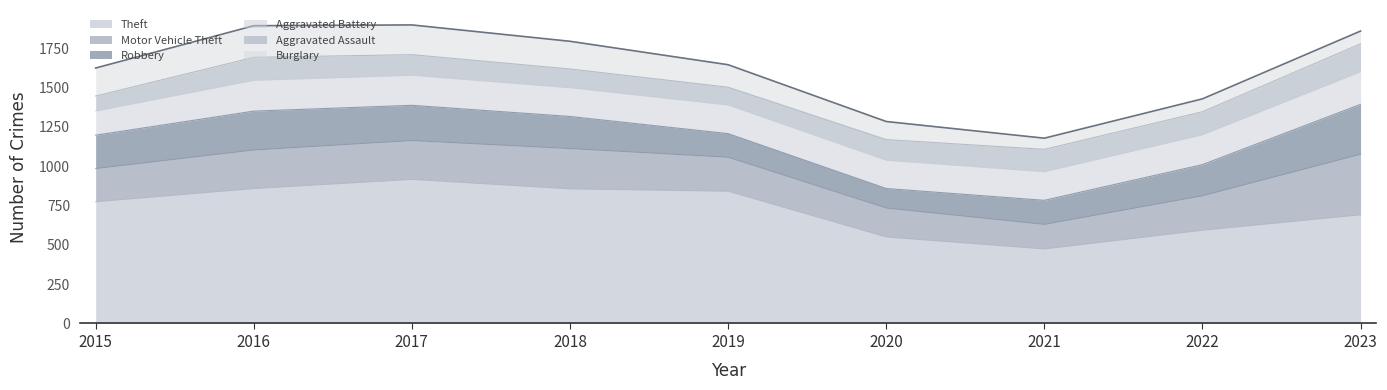

What are all the series names shown in the legend?

Theft, Motor Vehicle Theft, Robbery, Aggravated Battery, Aggravated Assault, Burglary